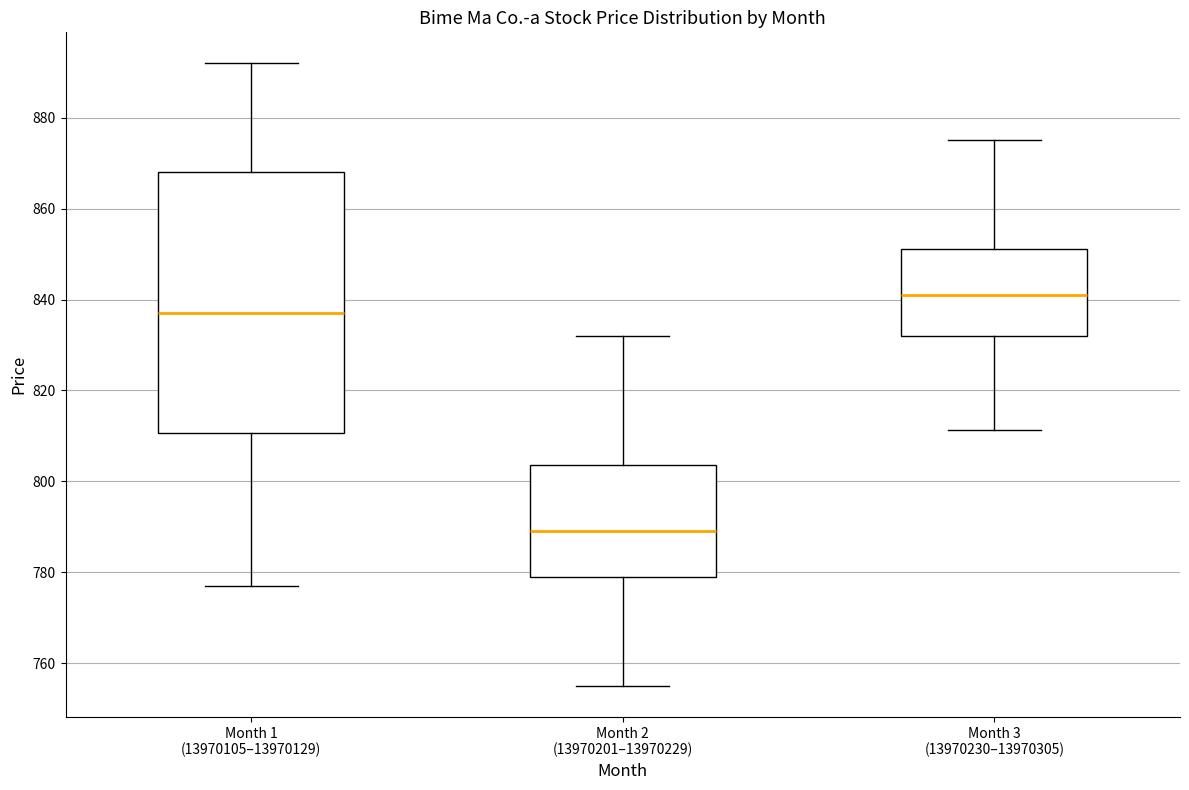

Where is the upper edge of the box for Month 1 (13970105–13970129) on the y-axis? The values are not printed on the chart, so give them approximately, as read against the axis.

868